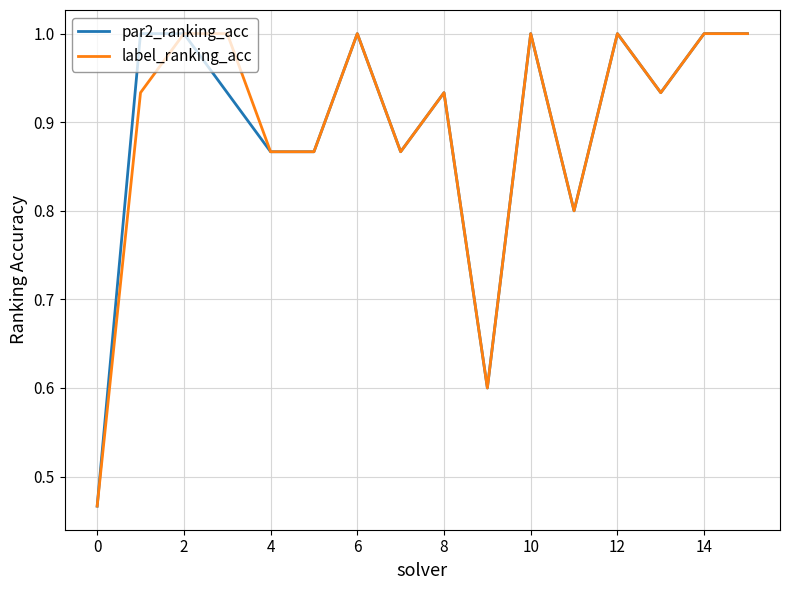

What is the maximum value shown in the chart?

1.0